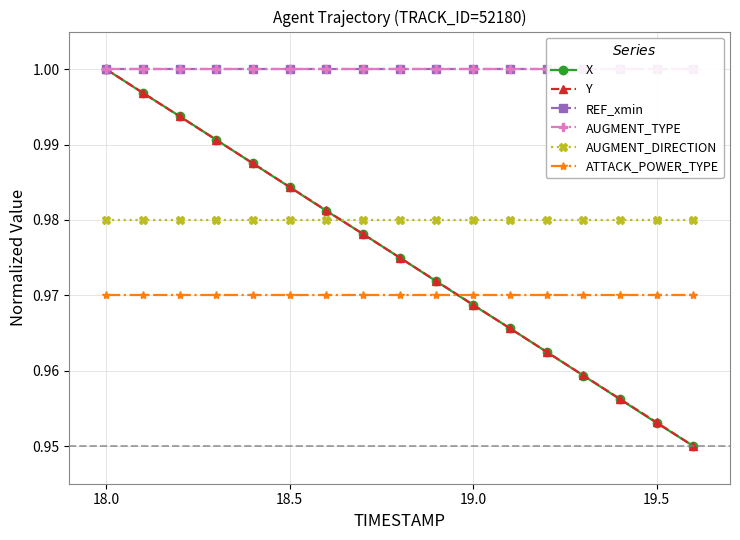

The Y series shows 0.5 at 18.0. True or false?

False